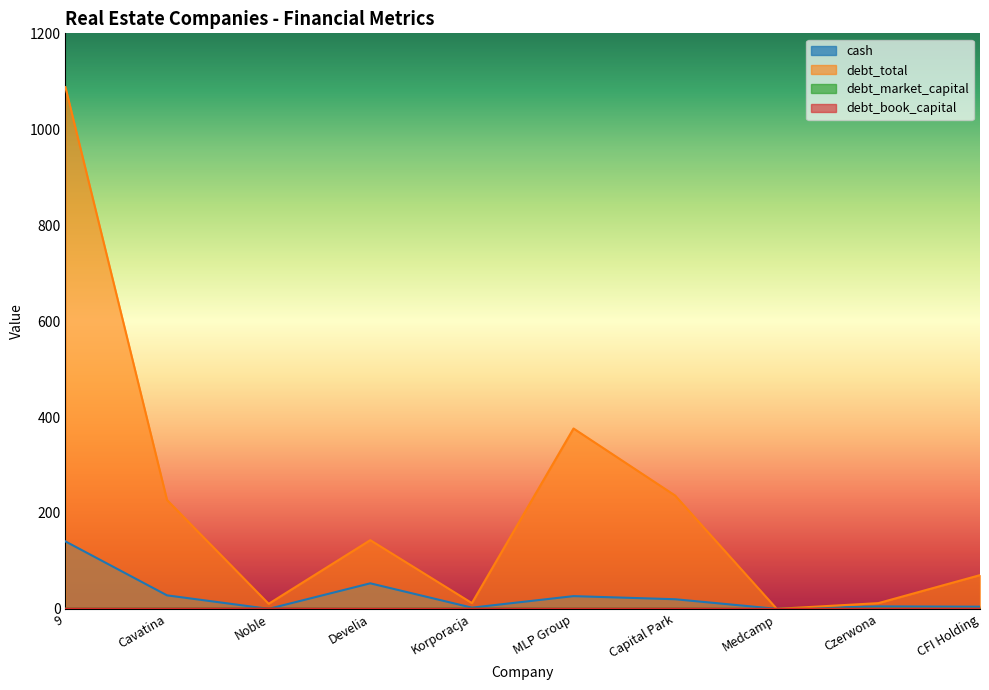

What is the label of the 9th point from the left?

Czerwona